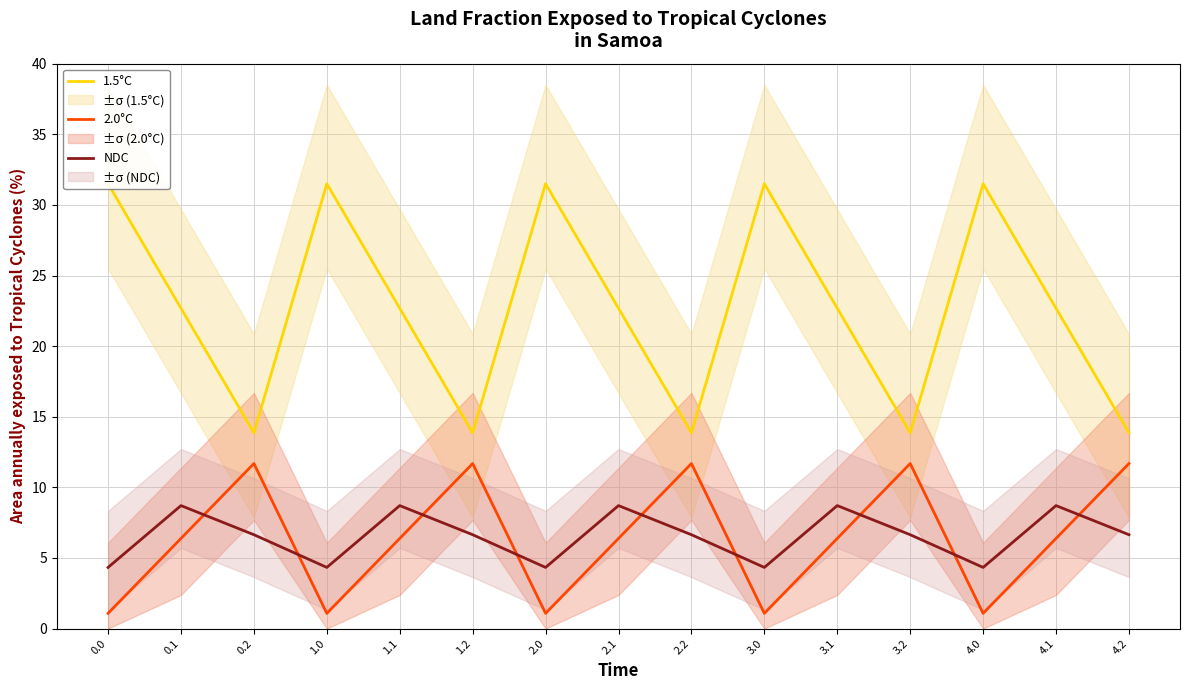

Where is NDC nearest to the value 6?

0.2